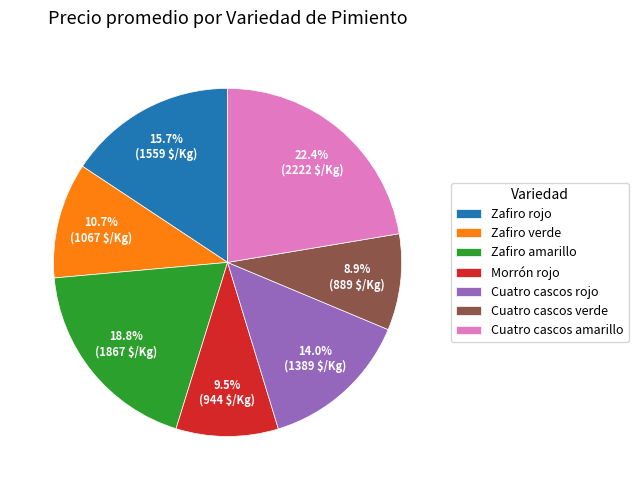

Rank the categories by value from highest to lowest.

Cuatro cascos amarillo, Zafiro amarillo, Zafiro rojo, Cuatro cascos rojo, Zafiro verde, Morrón rojo, Cuatro cascos verde